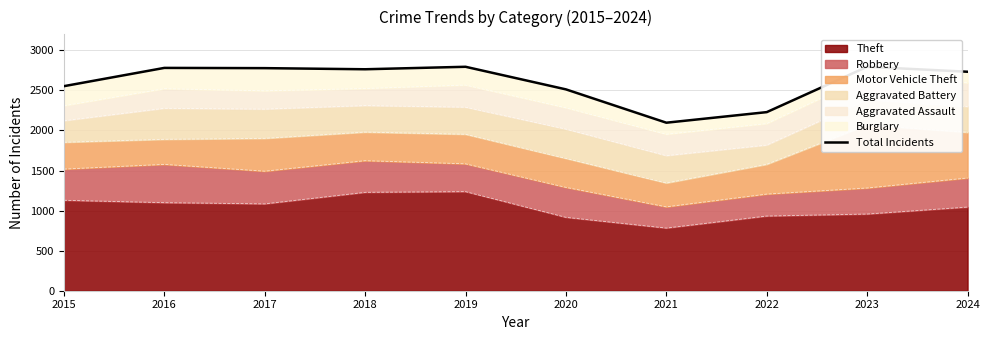

How many interior local valleys (lower than both neighbors) does the data have?

2